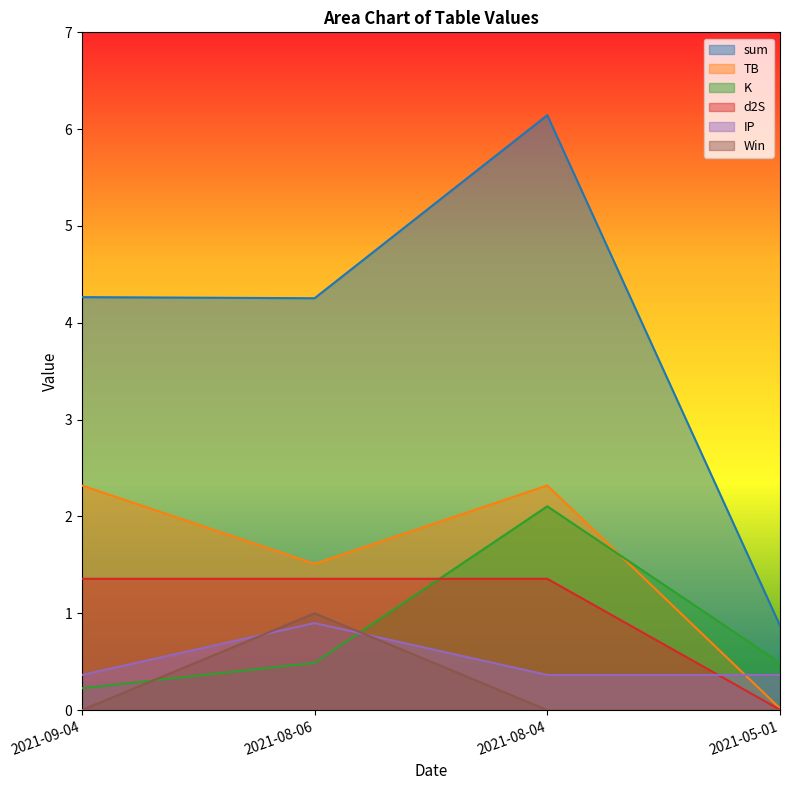

Is it true that K equals 0.8 at 2021-08-06?

False